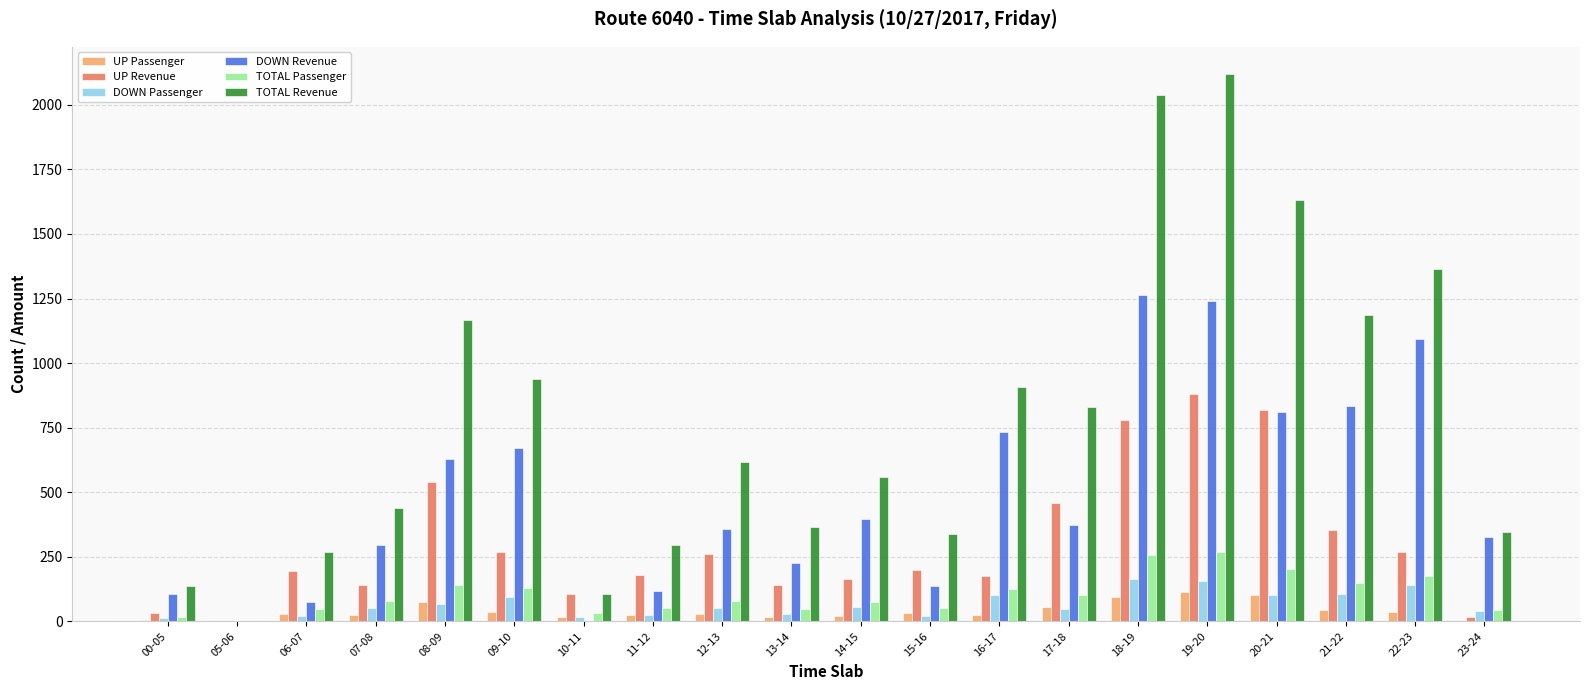

Which series changed the most between 00-05 and 23-24?

DOWN Revenue